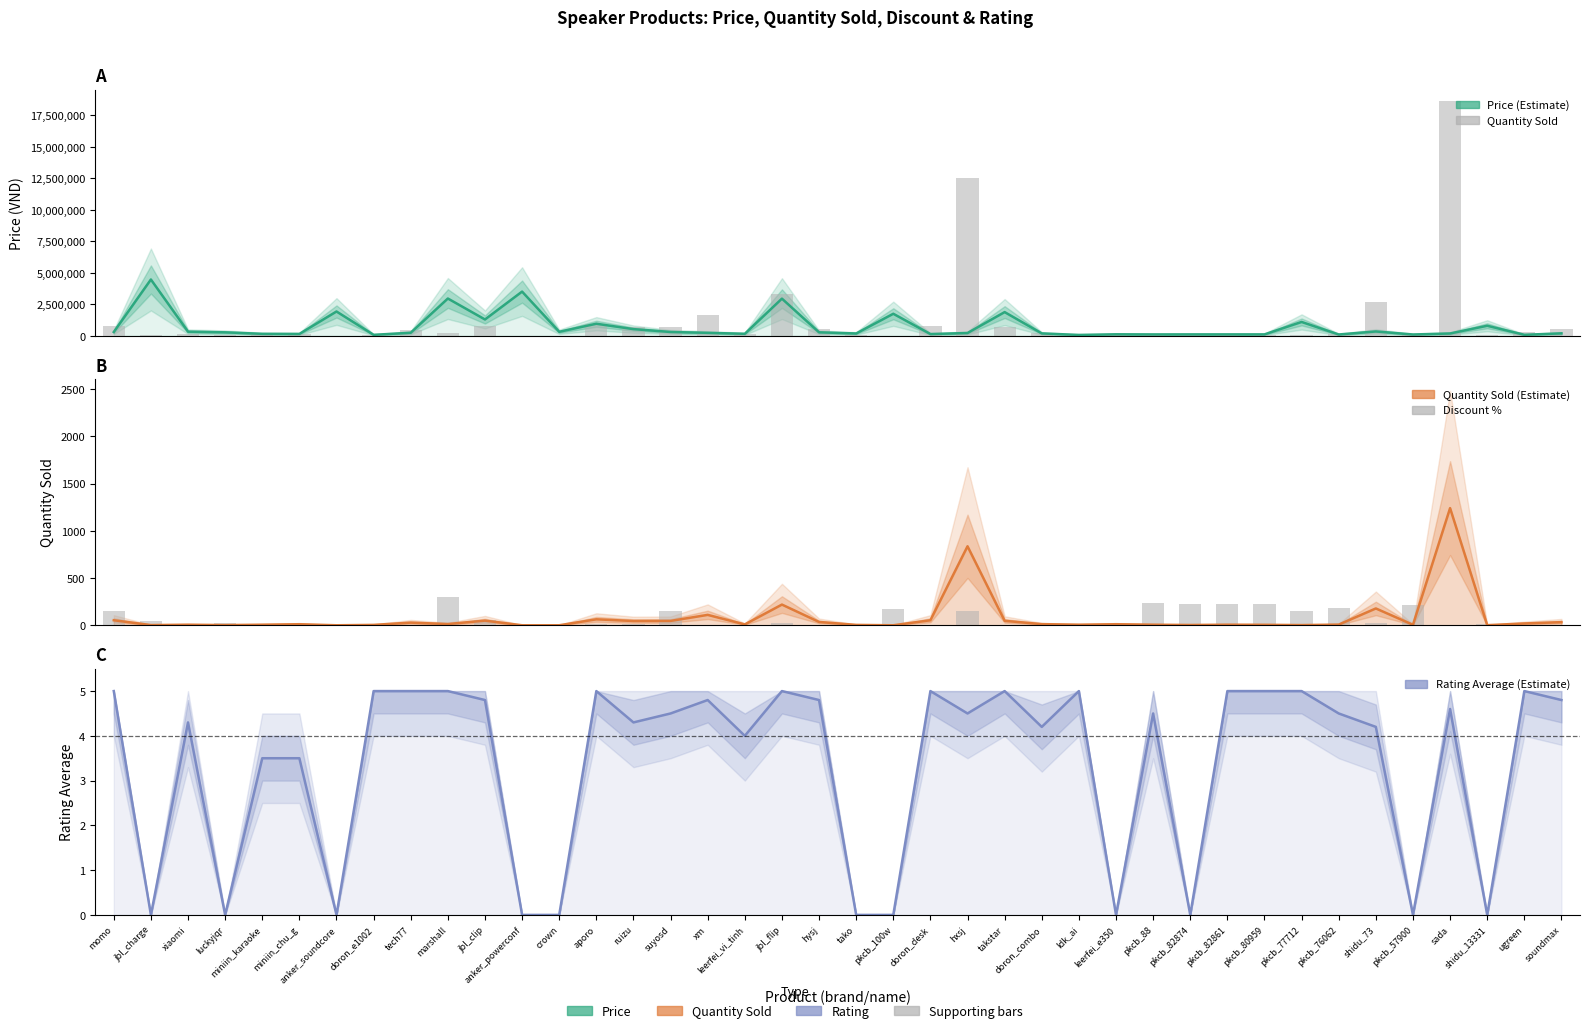

Are the bars horizontal?

No